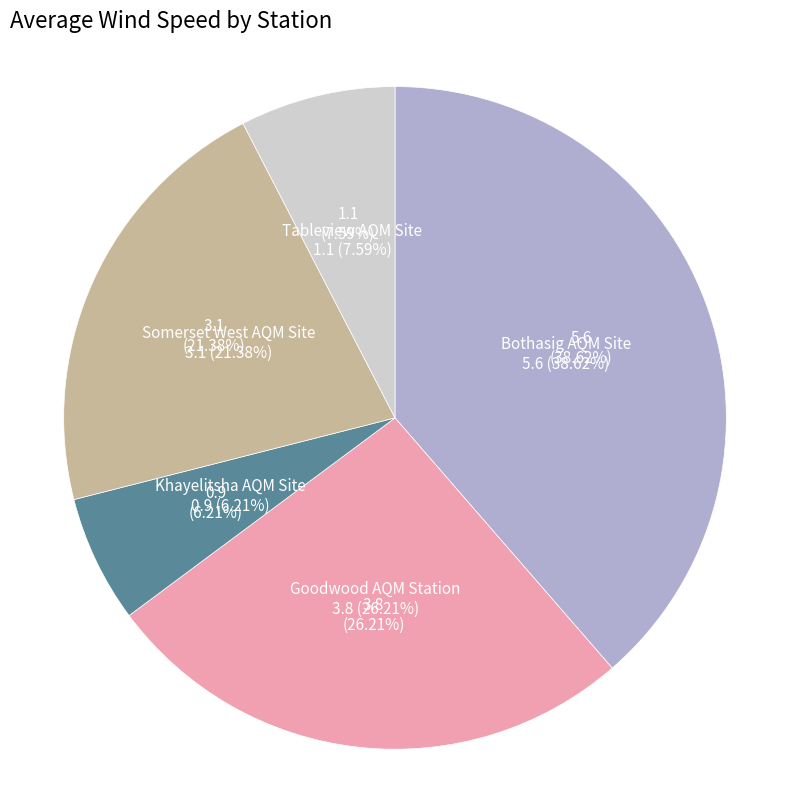

How many segments does this pie chart have?

5